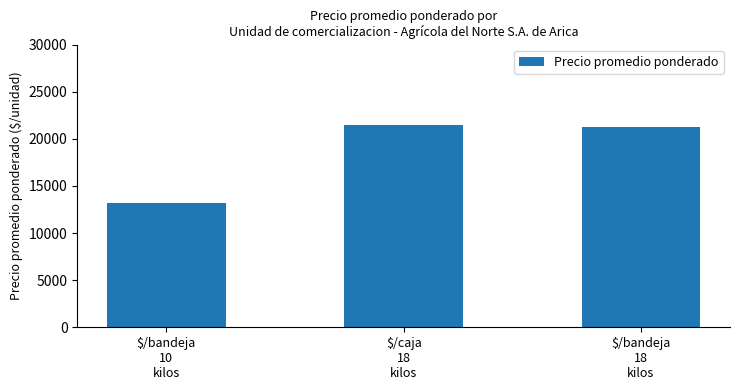

Rank the categories by value from highest to lowest.

$/caja
18
kilos, $/bandeja
18
kilos, $/bandeja
10
kilos